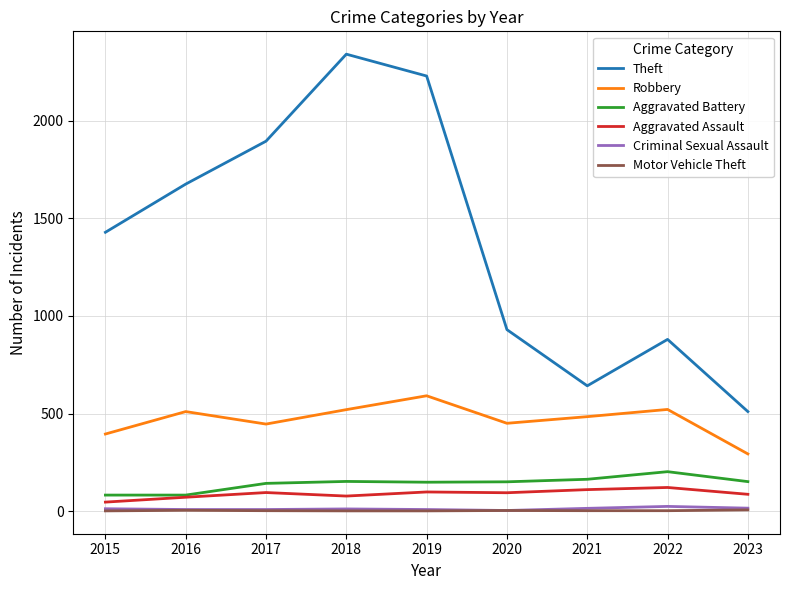

True or false: Aggravated Assault has a value of 46 at 2015.

True